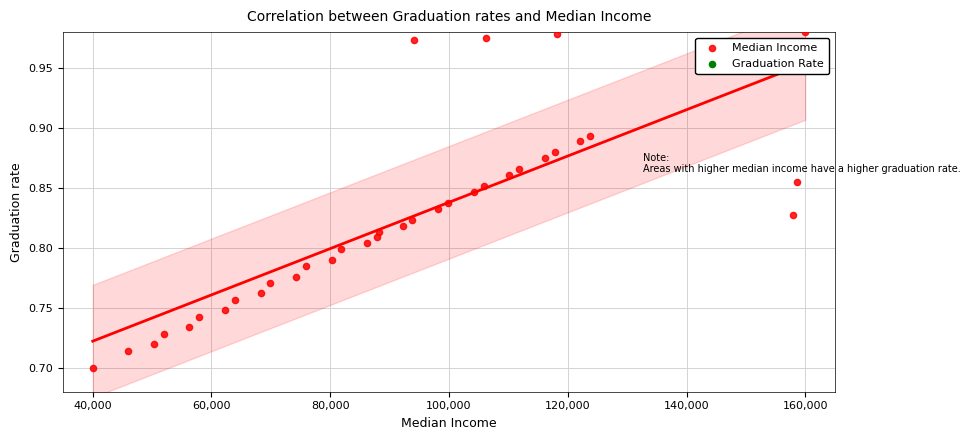

What is the range of Y values (max minus min)?

0.3